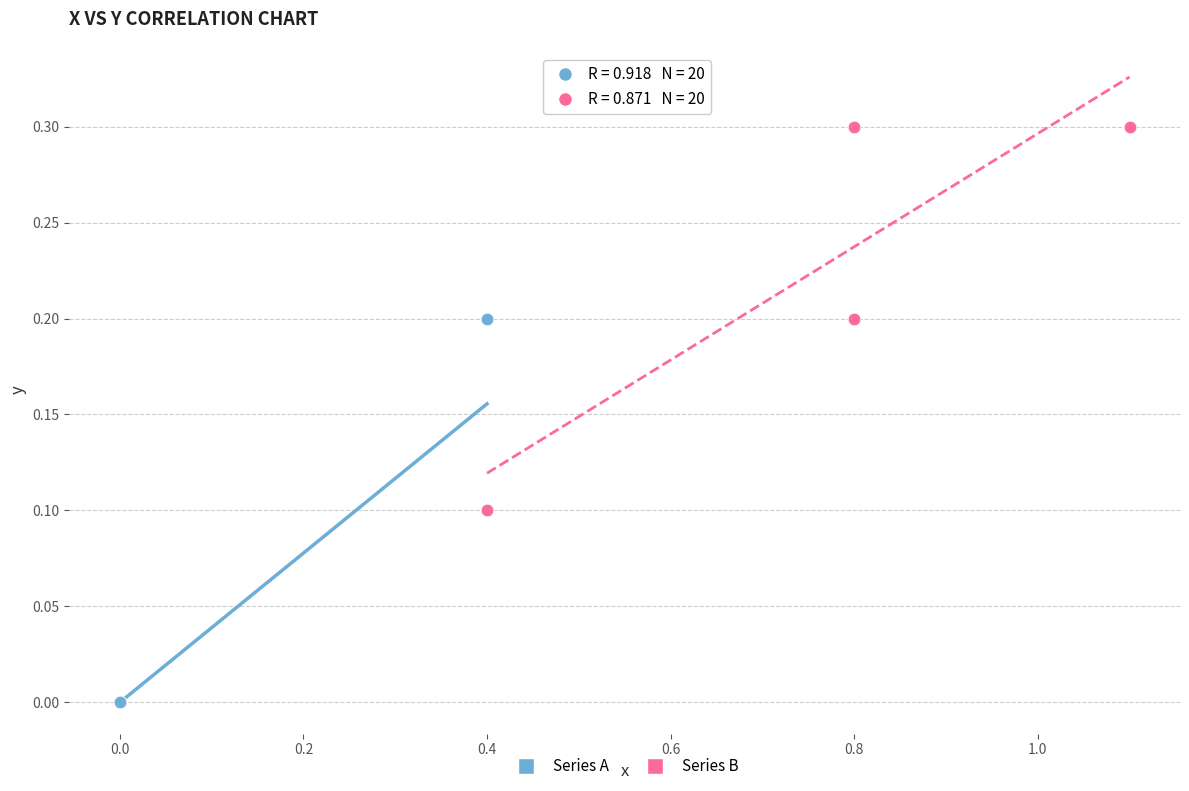

Which series contains the lowest Y value?

Series A